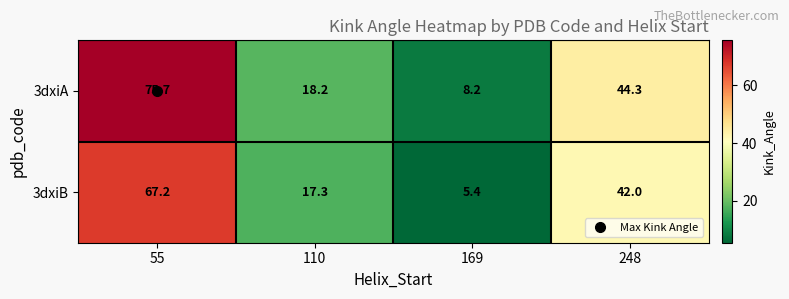

Where is 3dxiA nearest to the value 41?

248